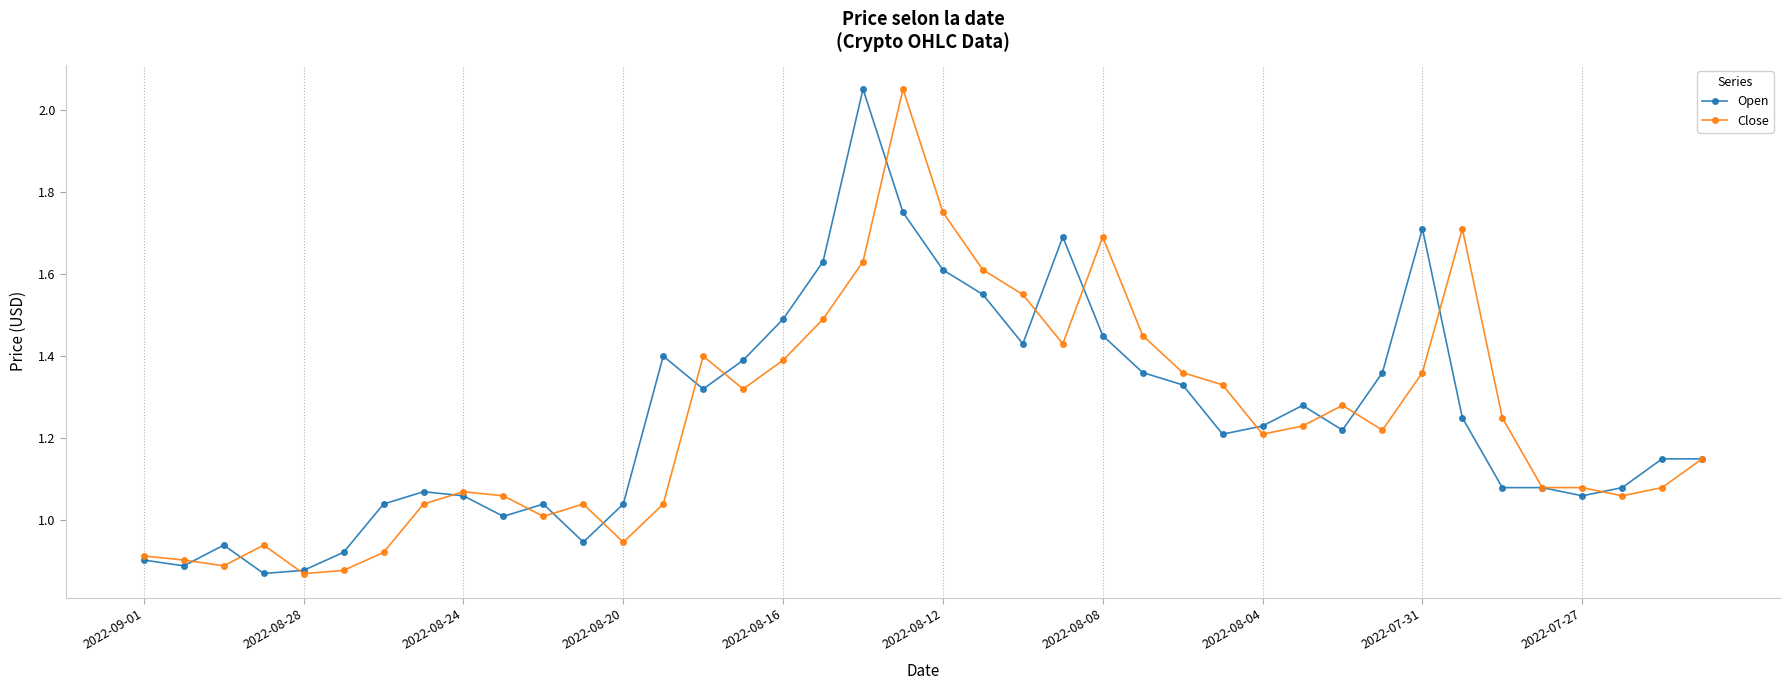

True or false: Open has more than 2 points higher than both neighbors.

True